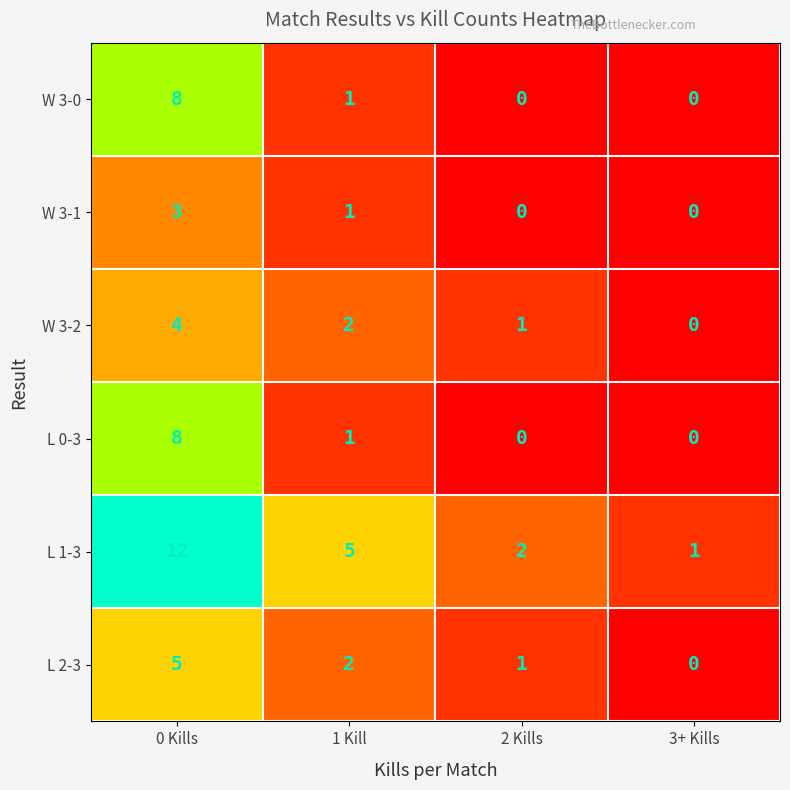

Rank the categories by L 1-3 value from highest to lowest.

0 Kills, 1 Kill, 2 Kills, 3+ Kills